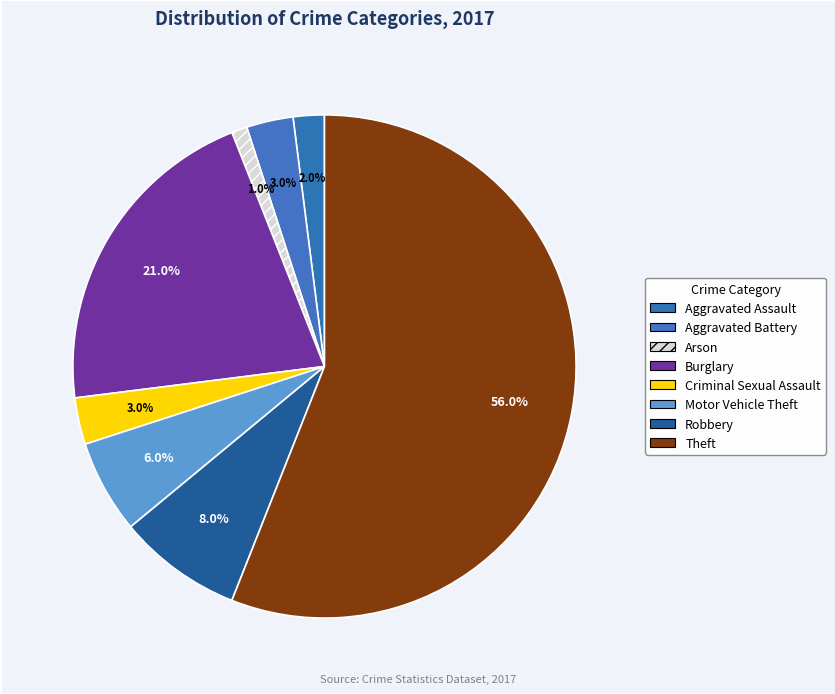

How many segments does this pie chart have?

8